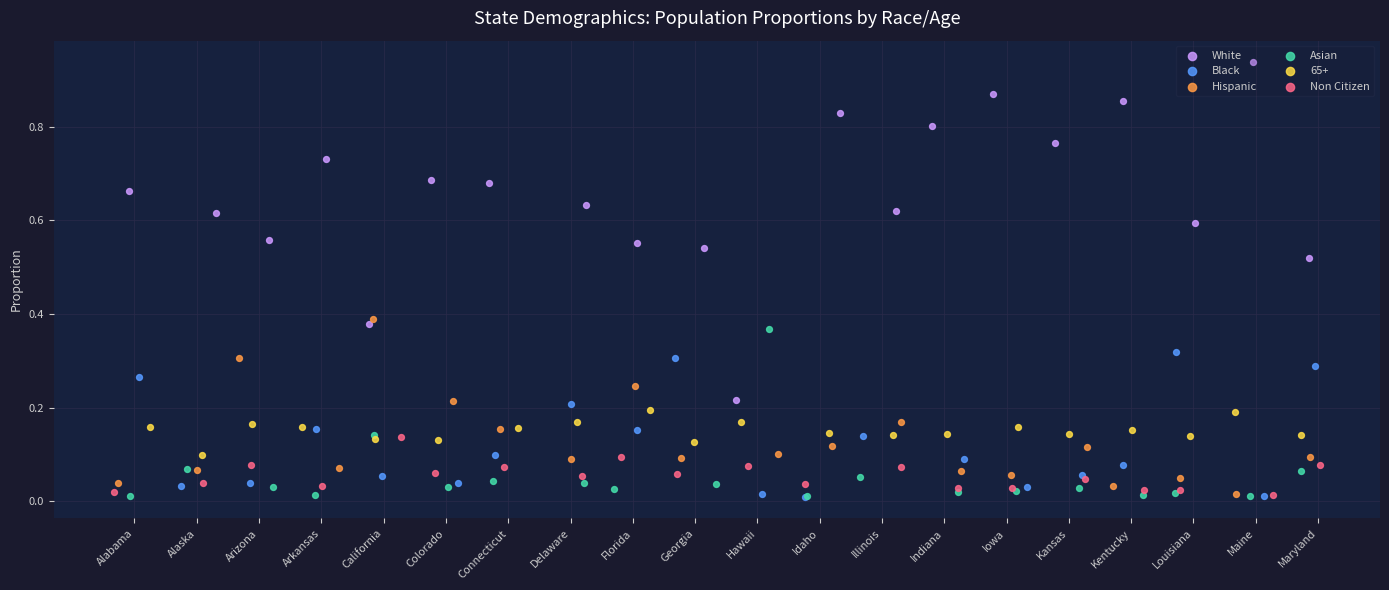

Which series has the largest total across all categories?

White